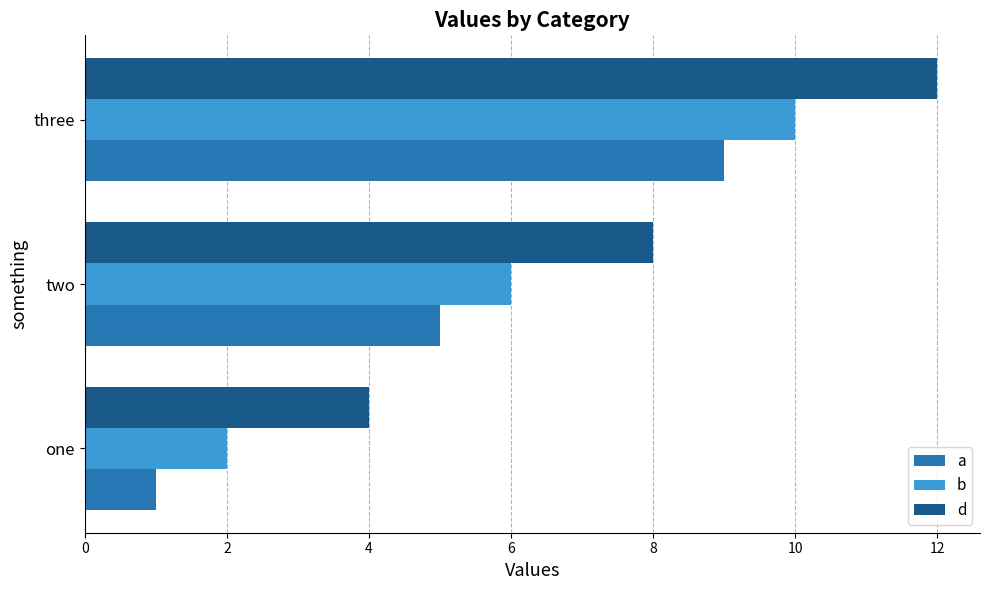

What is the approximate value of d at two?

8